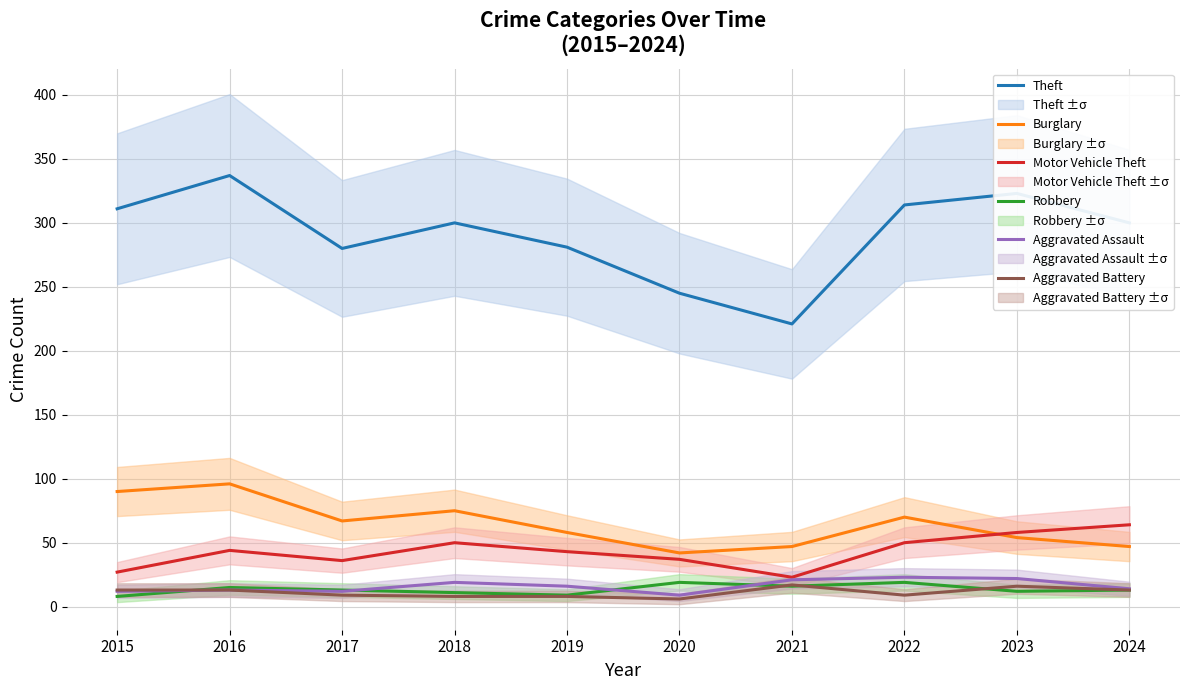

How many values in the Aggravated Assault series are below 16?

5